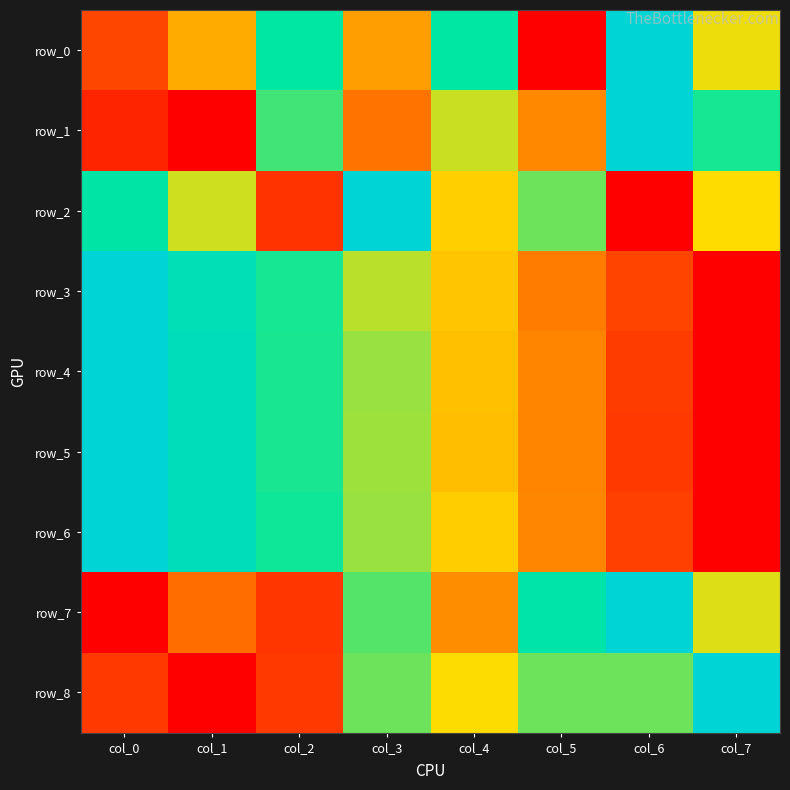

What is the sum of the row_2 values at col_3 and col_5?

1.6